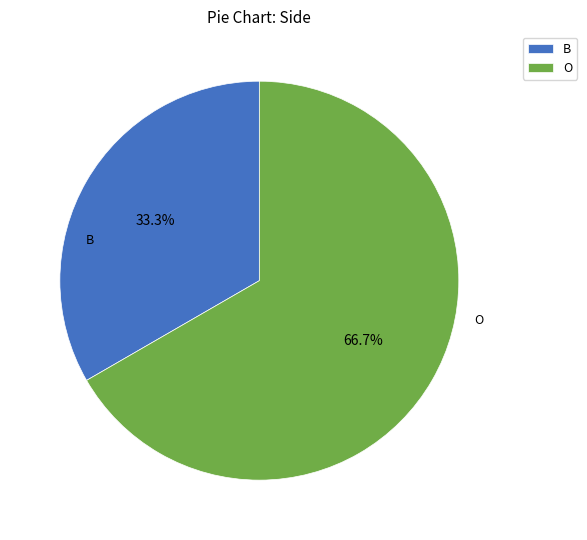

How many segments does this pie chart have?

2